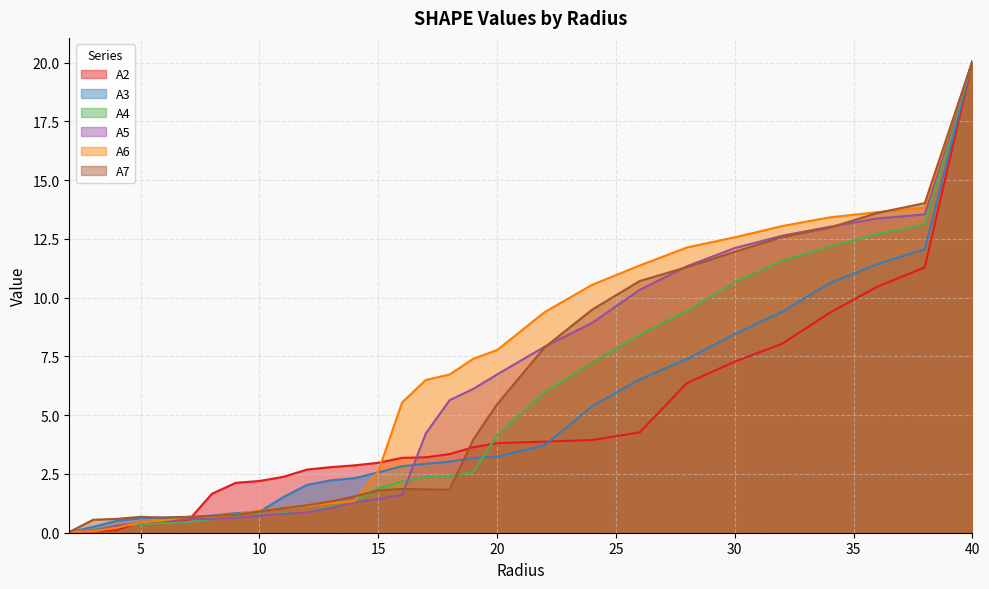

How many values in the A2 series are below 3?

14